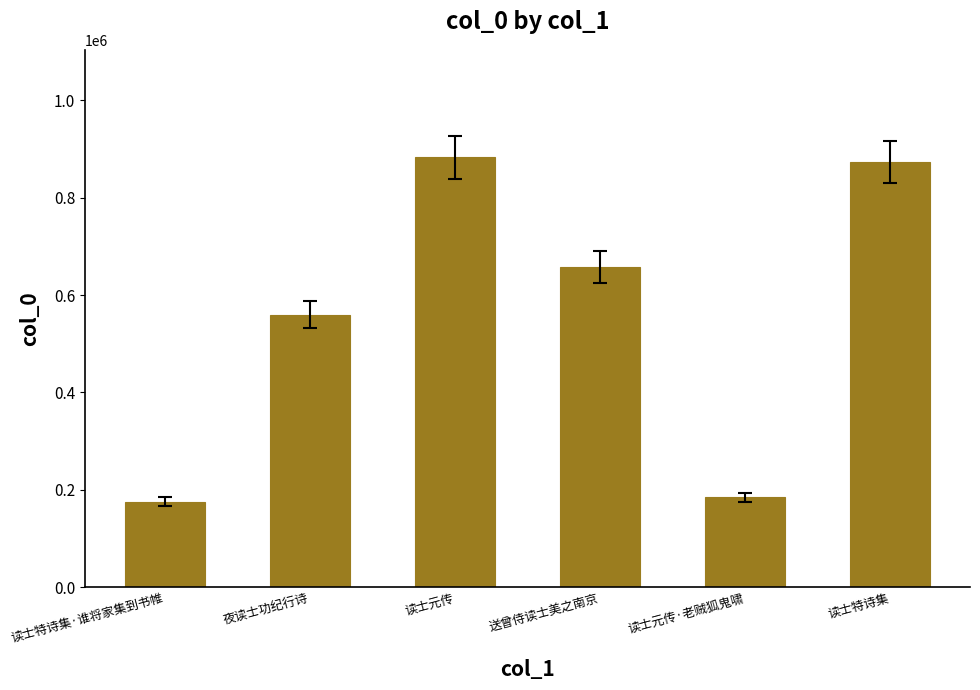

Rank the categories by value from highest to lowest.

读士元传, 读士特诗集, 送曾侍读士美之南京, 夜读士功纪行诗, 读士元传·老贼狐鬼啸, 读士特诗集·谁将家集到书帷